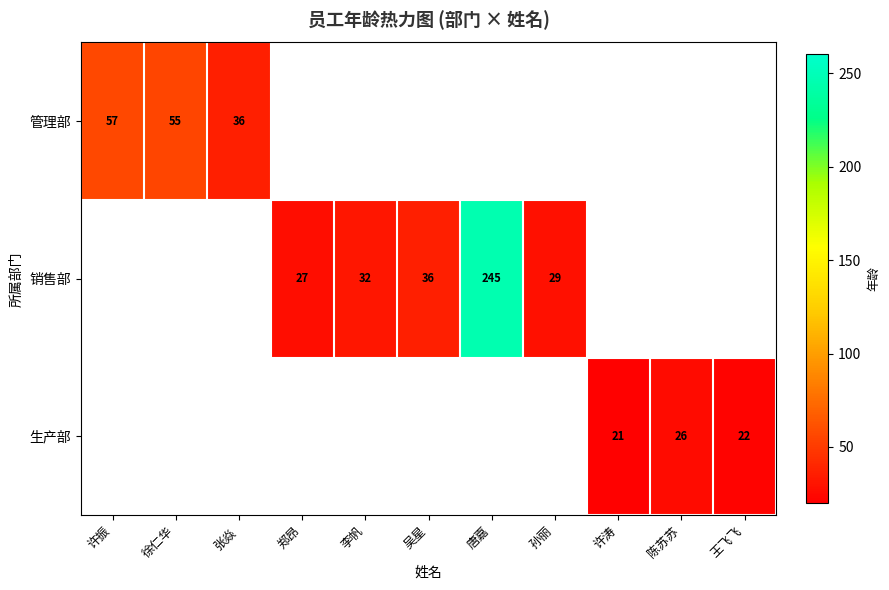

At how many categories does at least one series exceed 147?

1